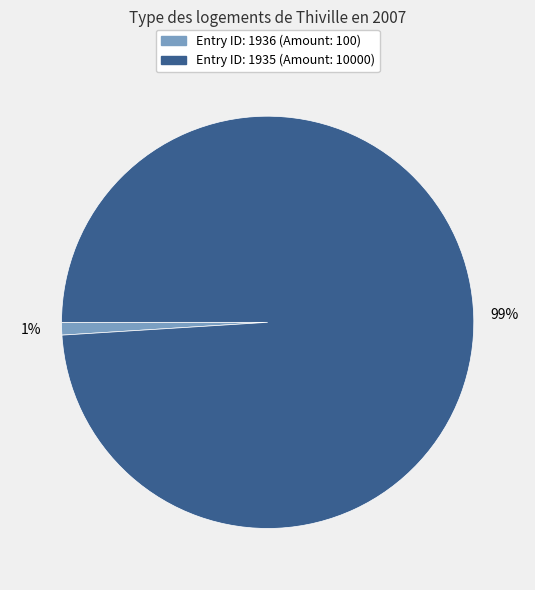

Is there a majority slice in this chart?

Yes